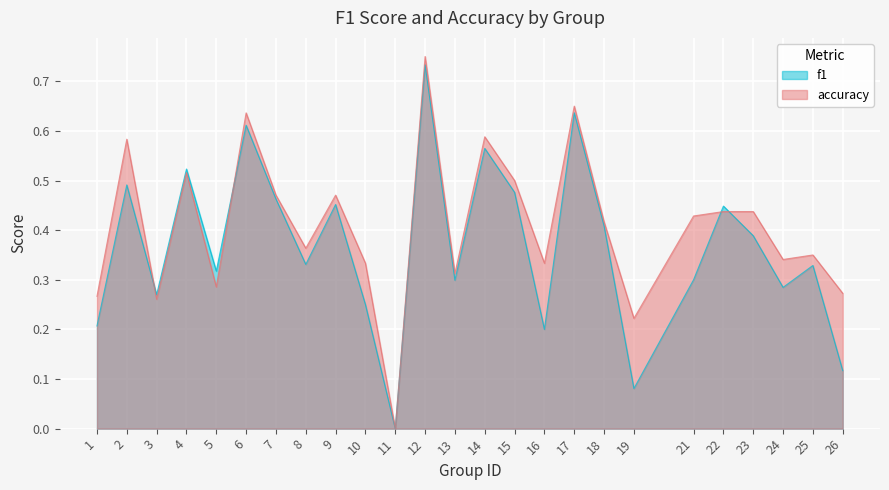

Which series has the largest total across all categories?

accuracy